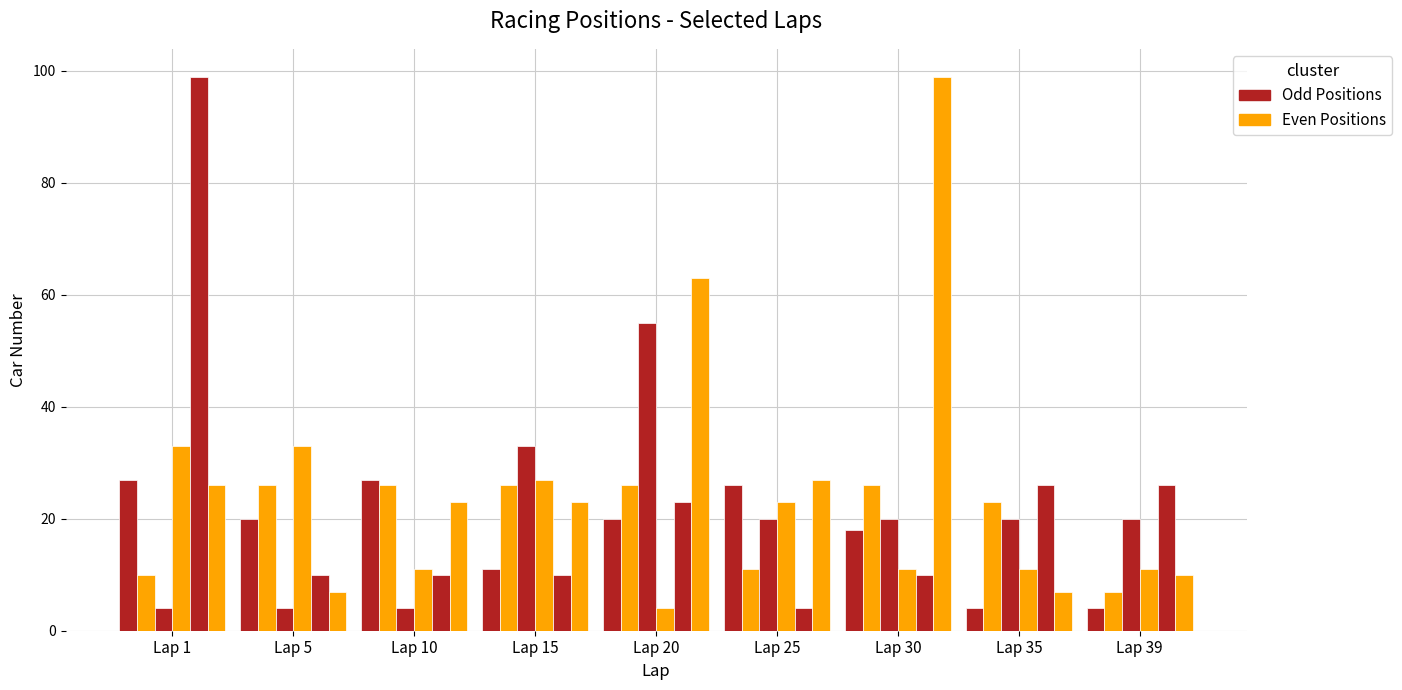

How many bars are there in total?

54